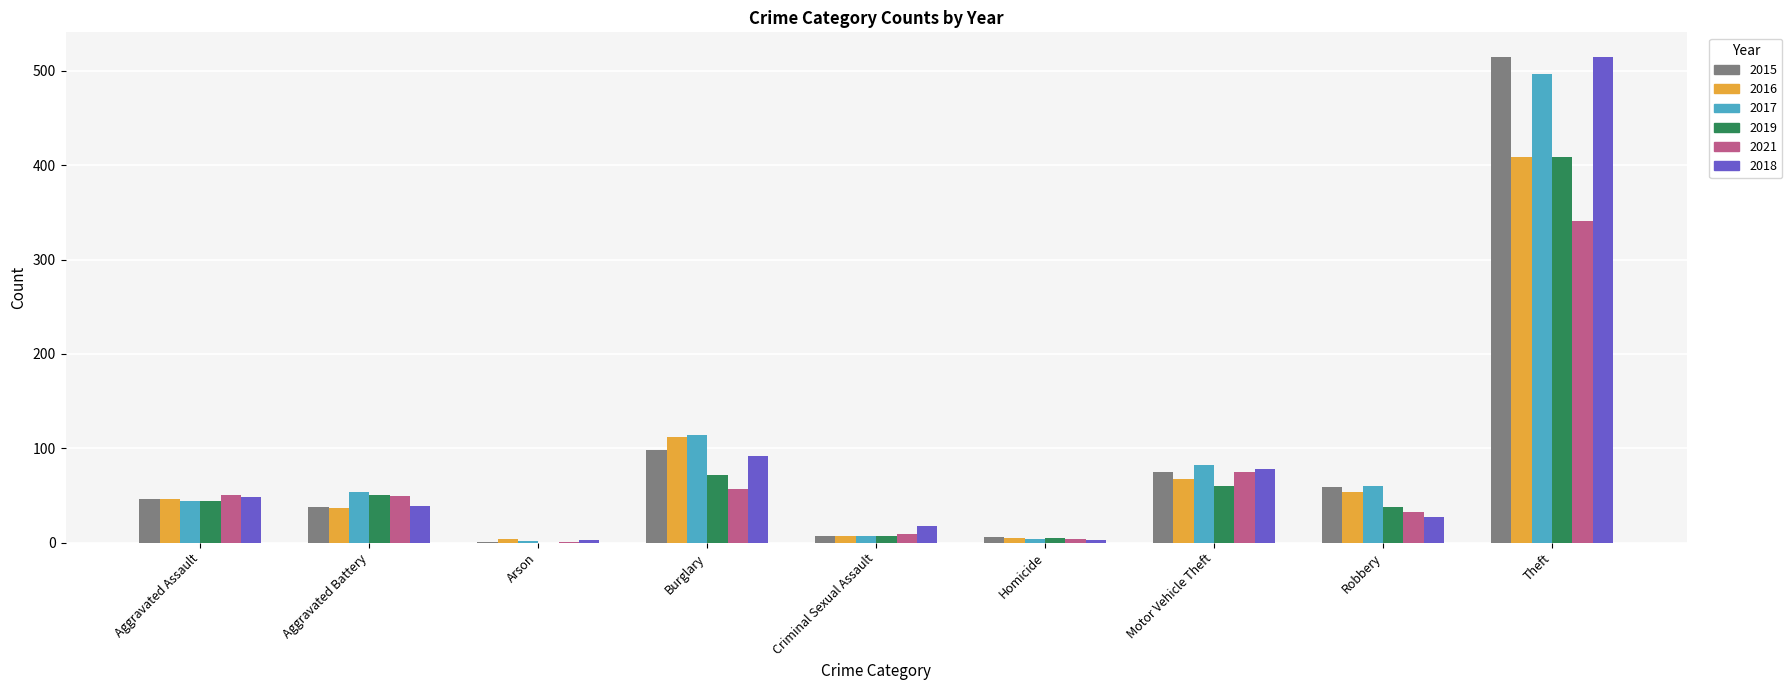

The value of 2016 at Robbery is 76. True or false?

False